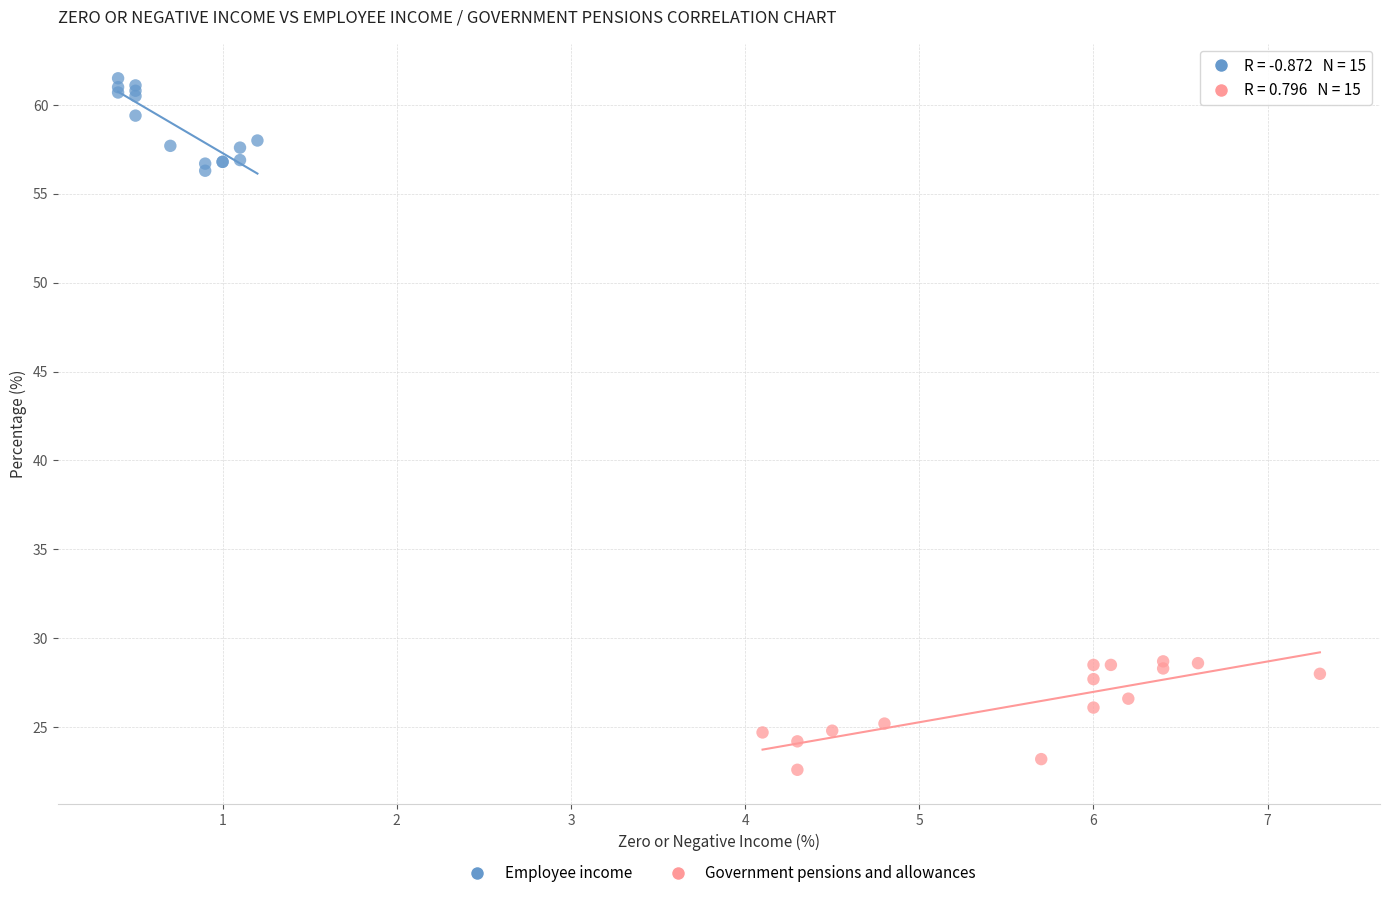

Which series contains the lowest Y value?

Government pensions and allowances